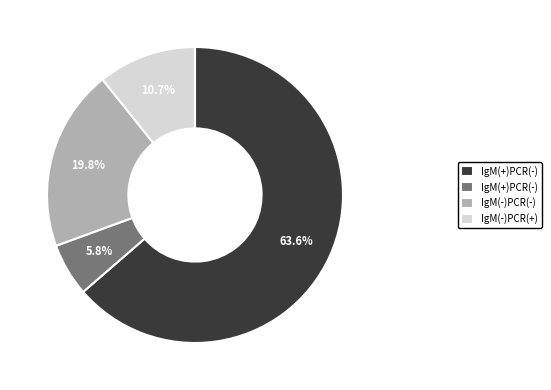

Is there any slice that represents more than half of the pie?

Yes